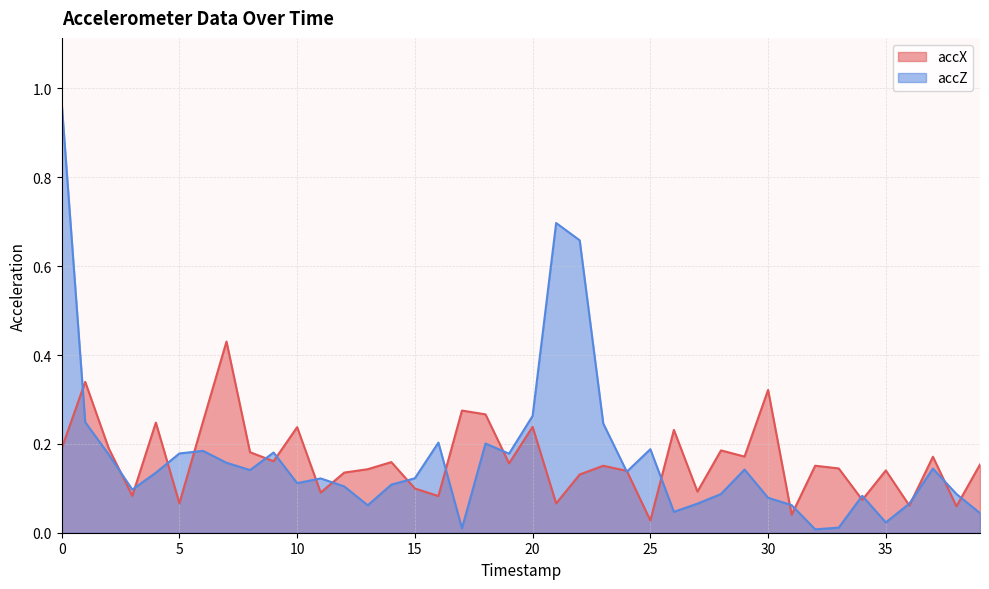

Is the value of accX at 21 greater than the value of accZ at 27?

Yes